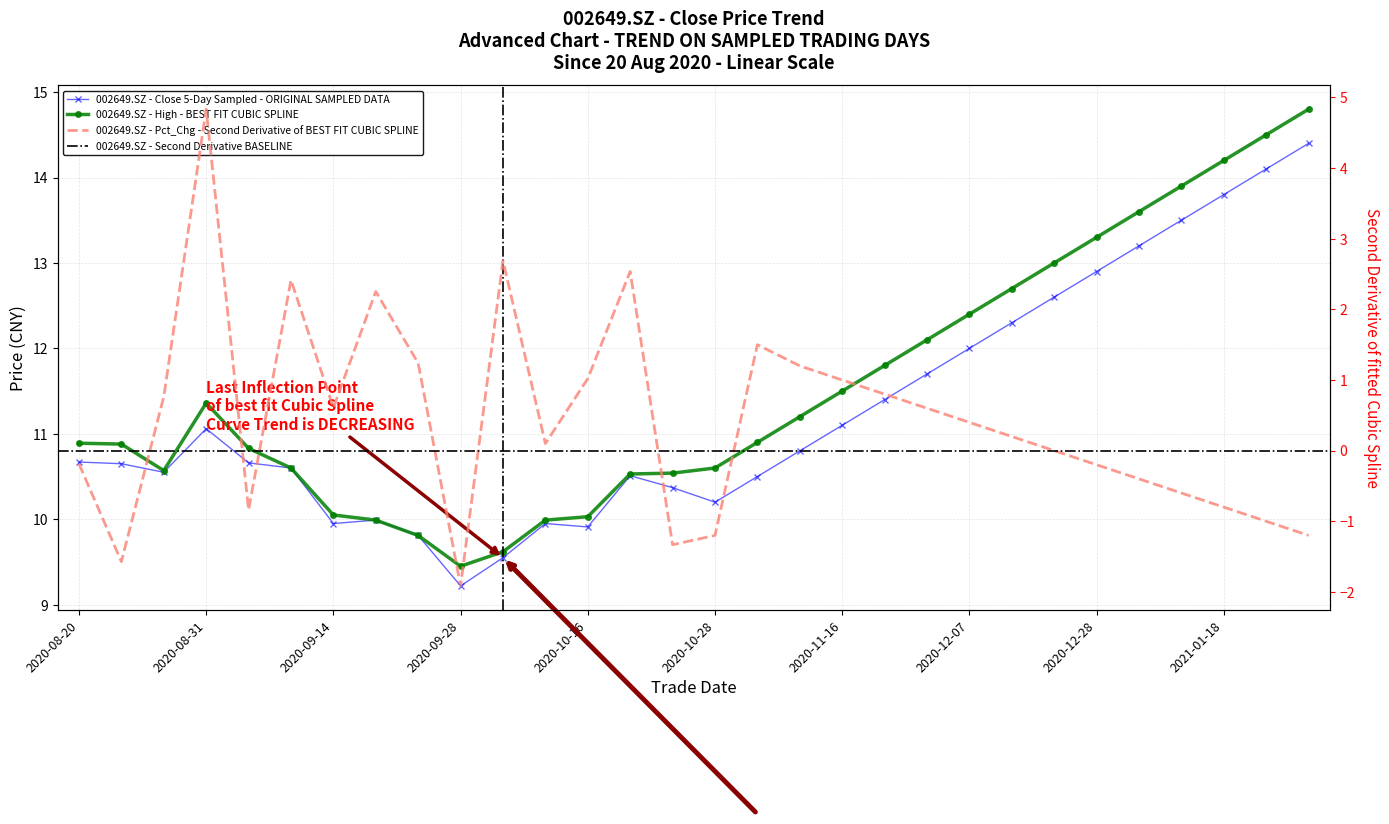

Is it true that close (sampled) equals 11.1 at 2020-08-31?

True